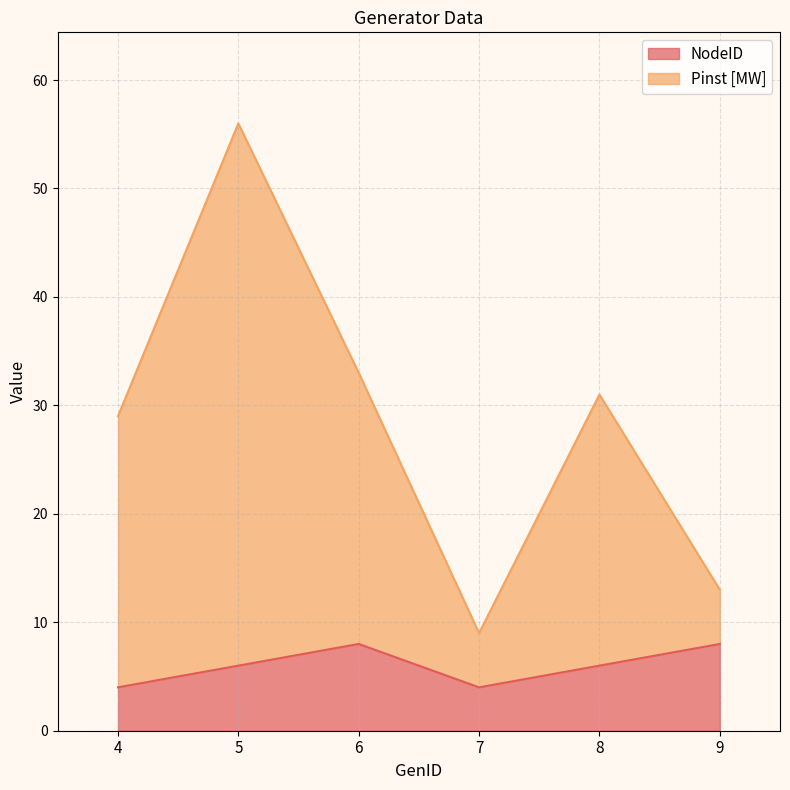

What is the maximum value shown in the chart?

56